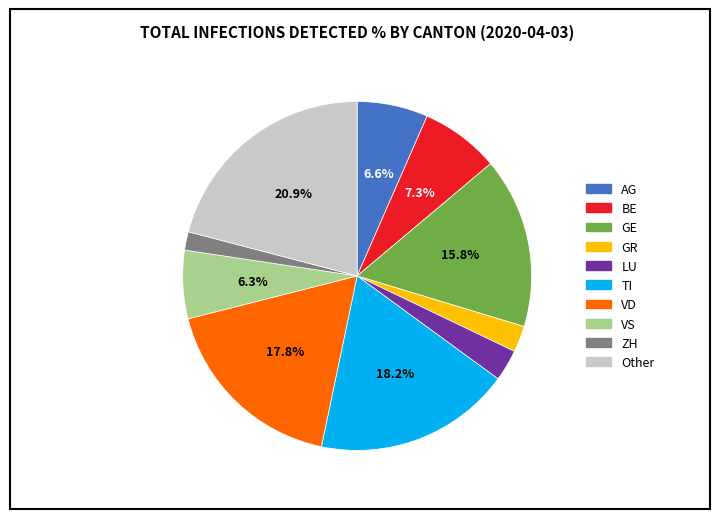

Approximately how many times larger is the value at BE compared to GE?

0.5